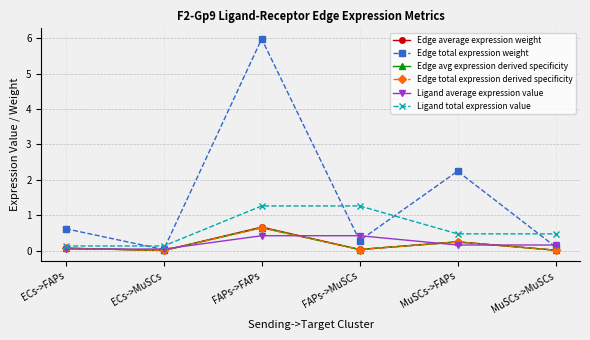

Where is Edge avg expression derived specificity nearest to the value 0?

ECs->MuSCs